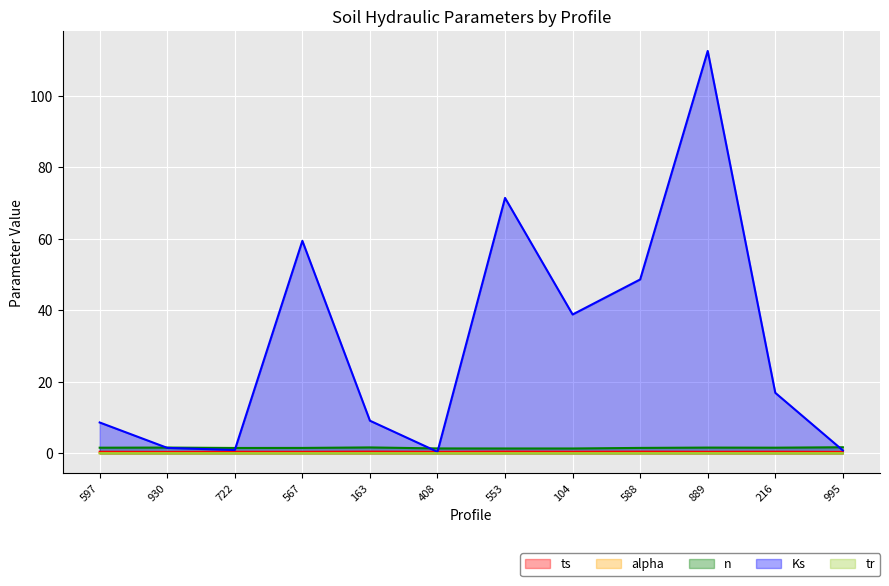

What is the sum of all n values?

18.0